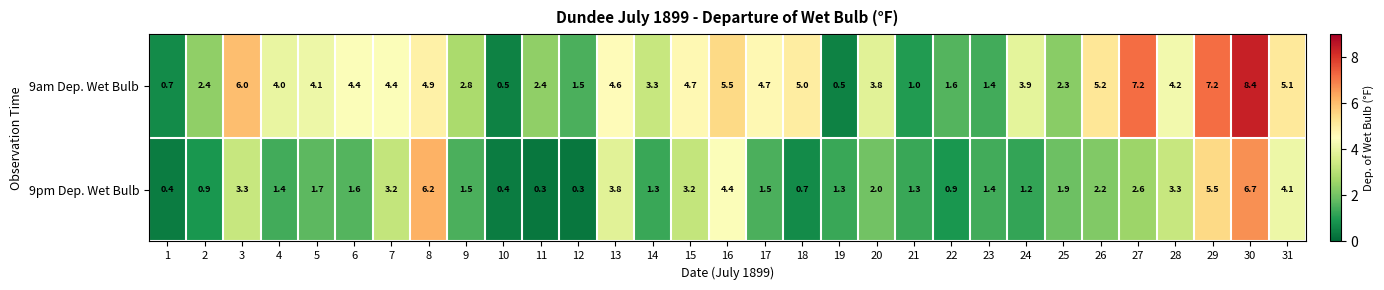

Between 14 and 27, which series saw the biggest shift?

9am Dep. Wet Bulb